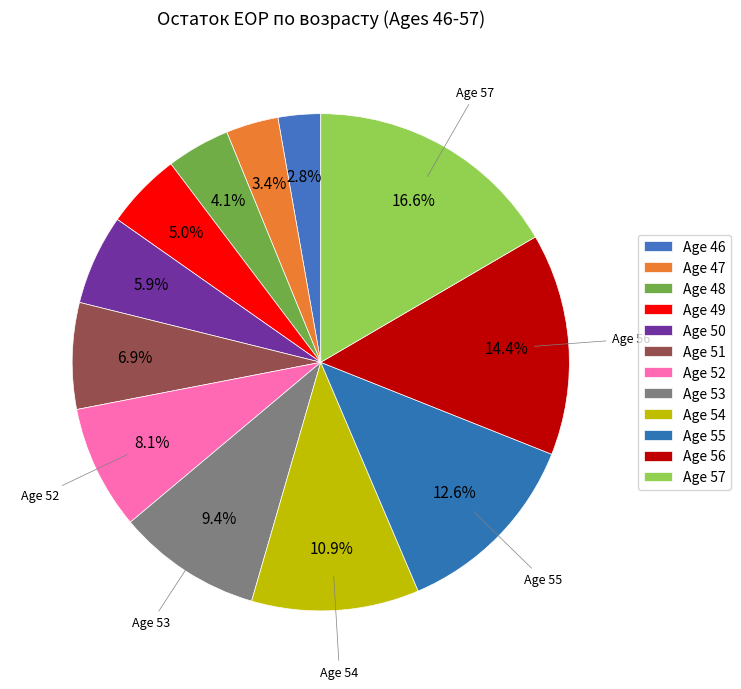

What percentage do Age 46 and Age 50 together represent?

8.6%